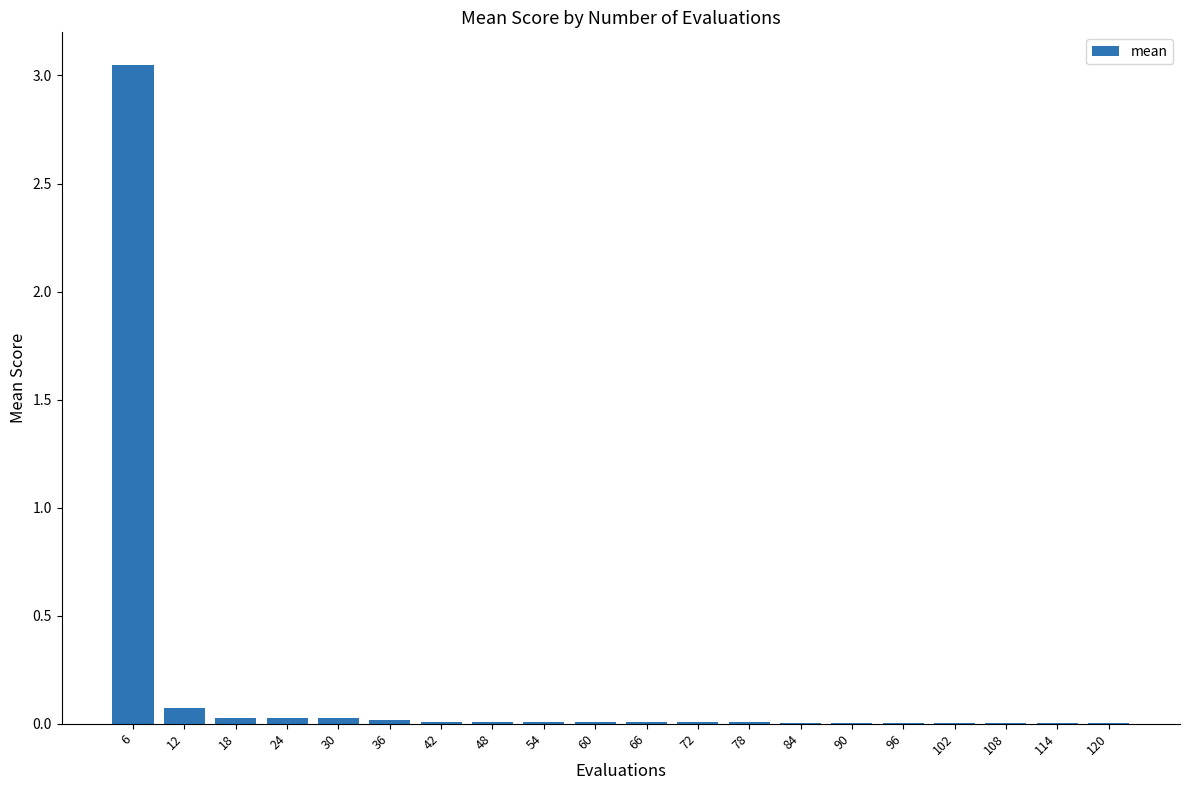

Which label corresponds to the largest value in the chart?

6